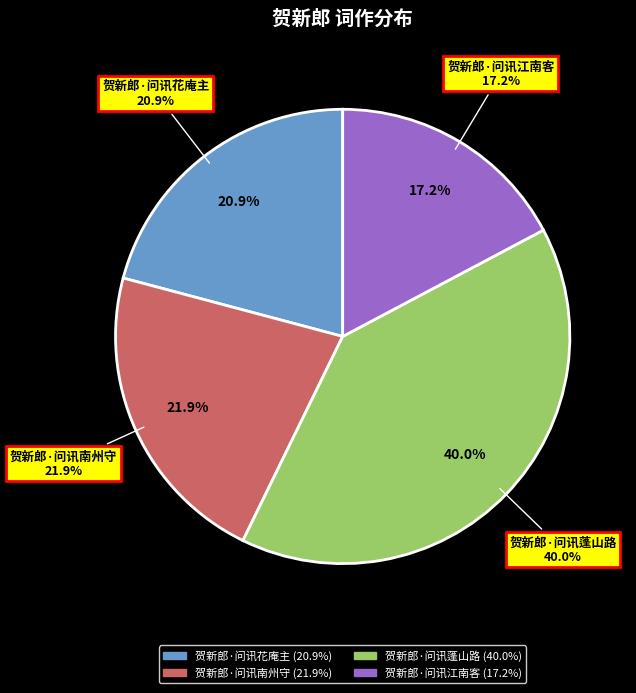

Which slice is the largest?

贺新郎·问讯蓬山路